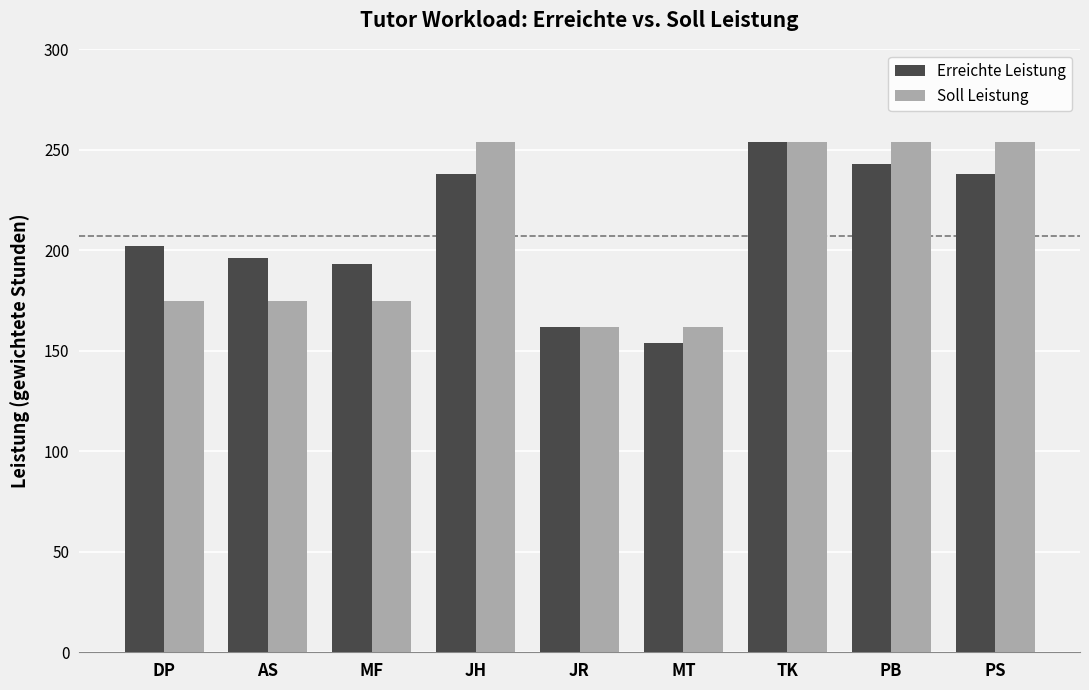

Which series changed the most between AS and PB?

Soll Leistung